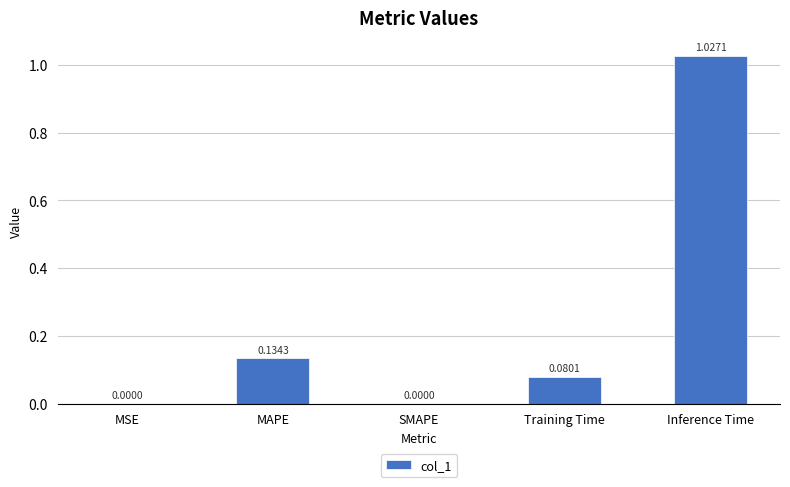

At which category does the chart reach its peak across all series?

Inference Time